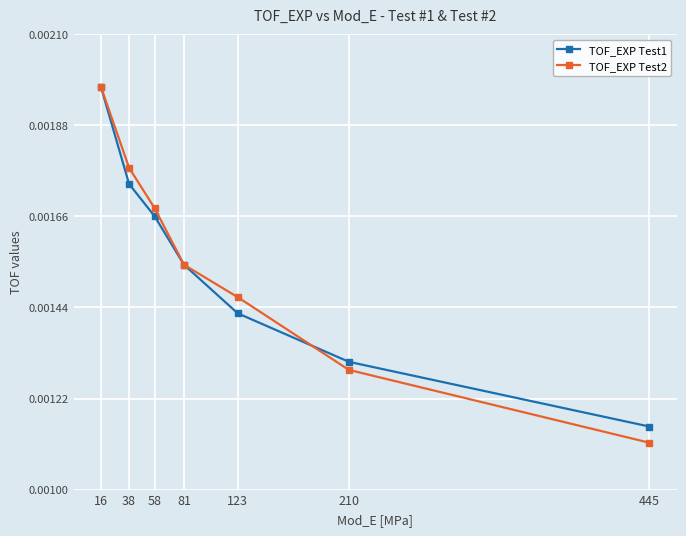

List the labels in order of TOF_EXP Test1 value, smallest first.

445, 210, 123, 81, 58, 38, 16